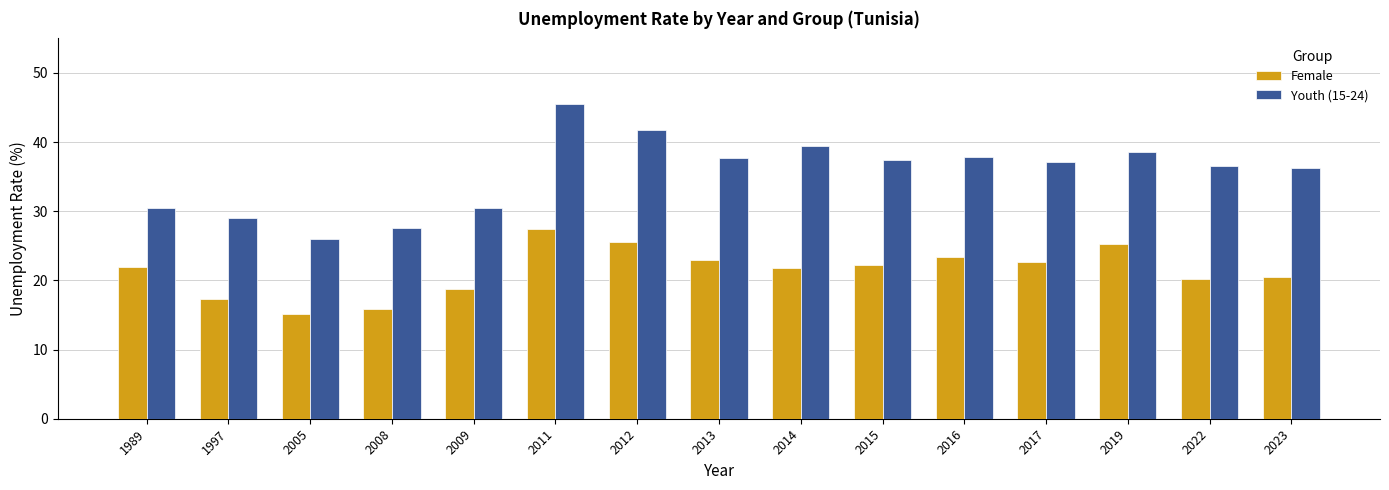

At how many categories does at least one series exceed 32?

10